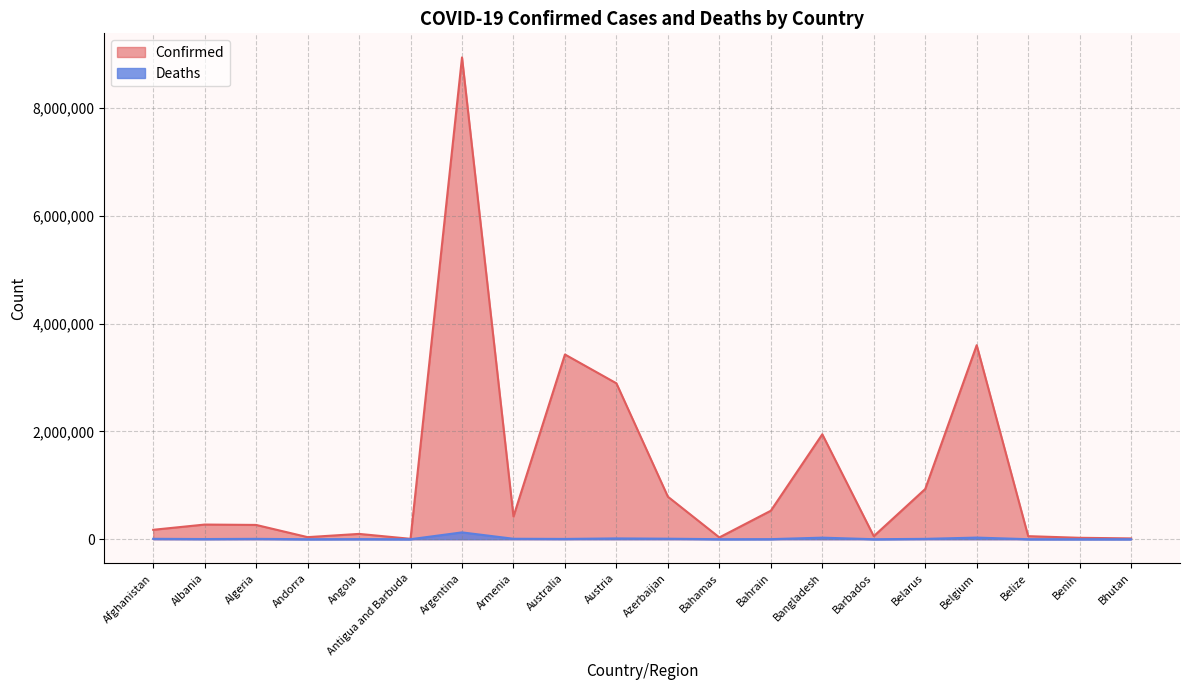

Is it true that Deaths equals 6579 at Belarus?

True